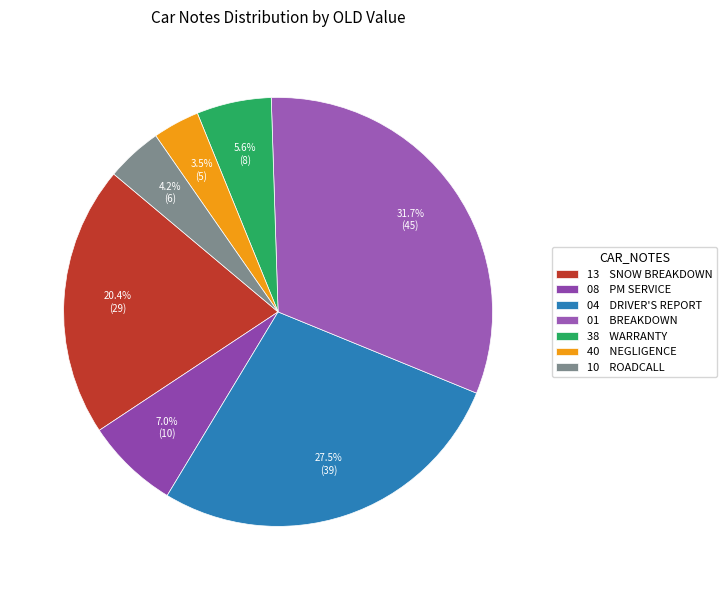

How many segments does this pie chart have?

7